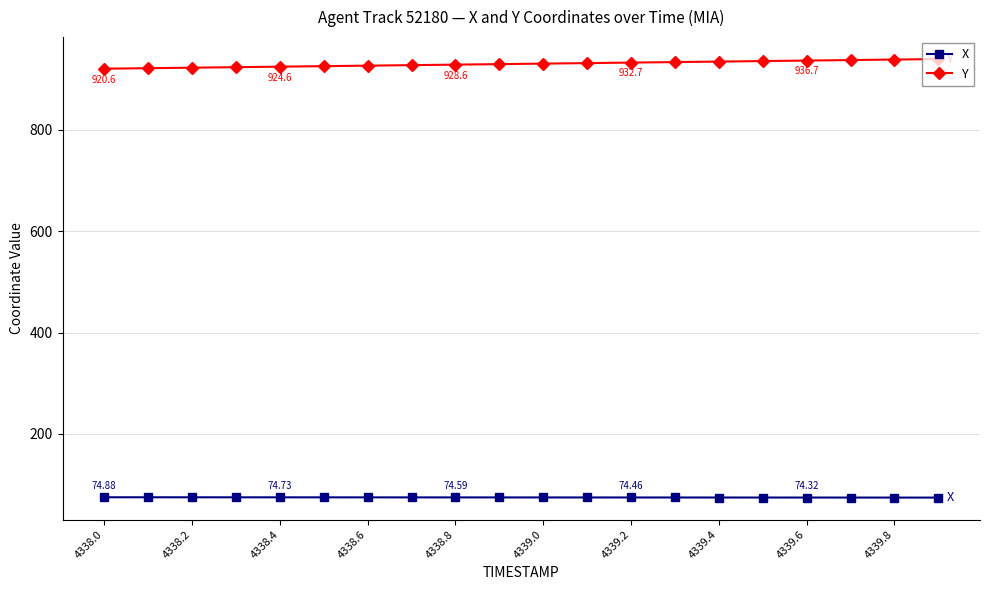

List the series in order of their overall mean, highest first.

Y, X